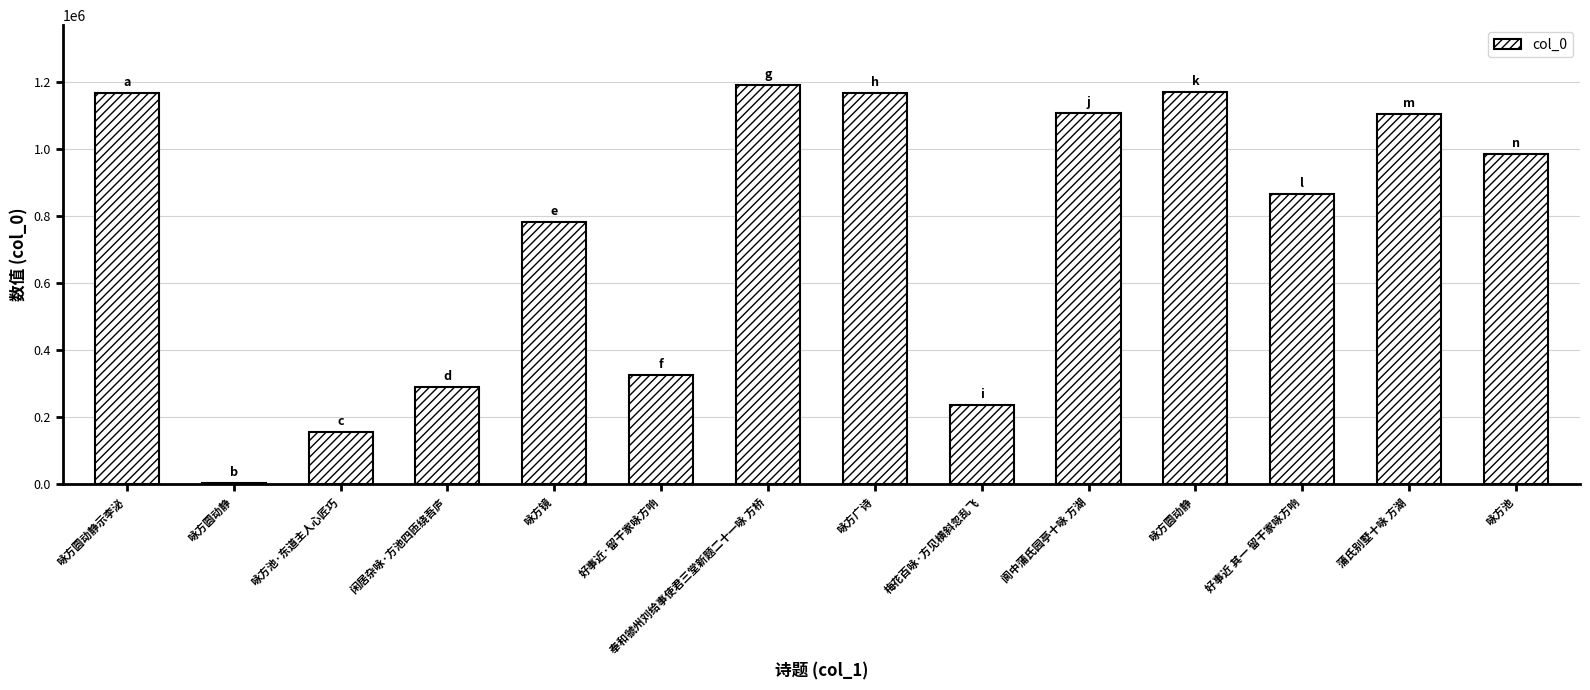

What is the sum of all values?

10551384